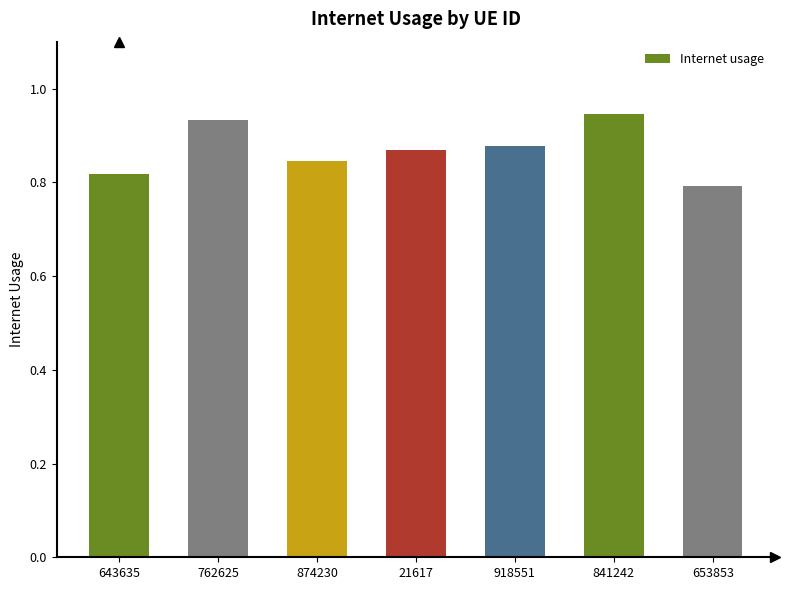

Which category has the lowest value across all series?

653853